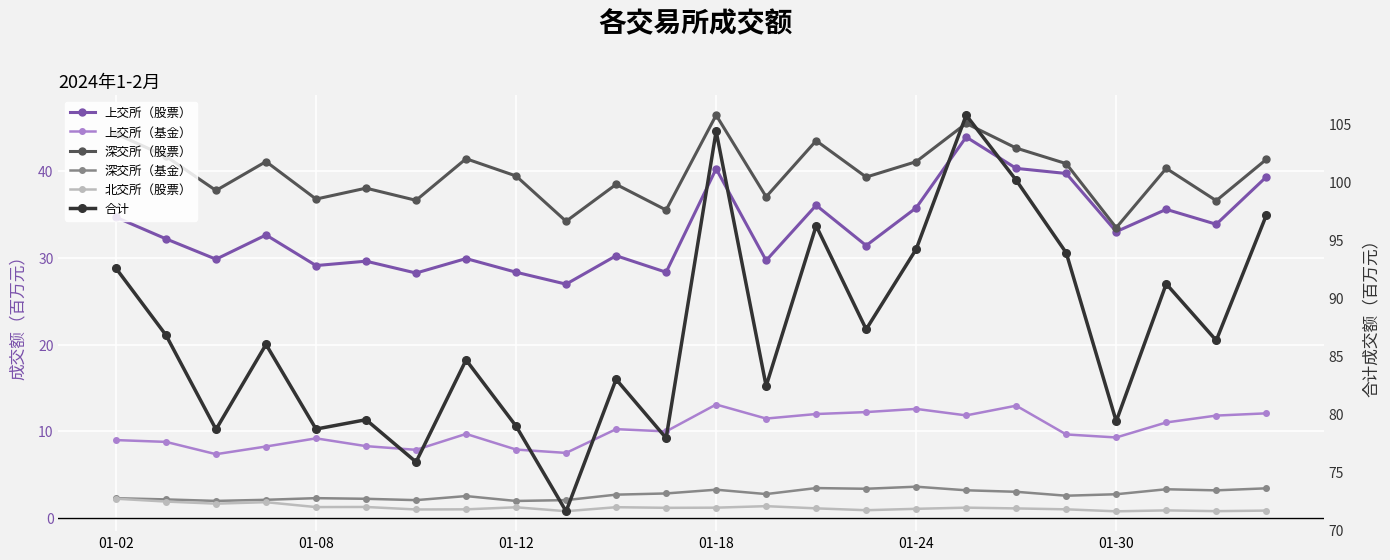

The value of 合计 at 01-30 is 27.6. True or false?

False